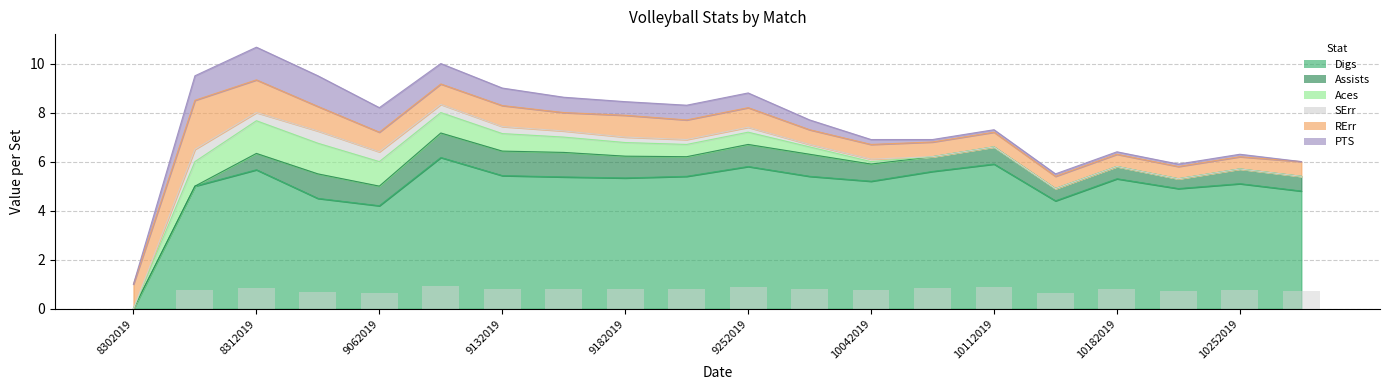

Which series has the largest range (max minus min)?

Digs